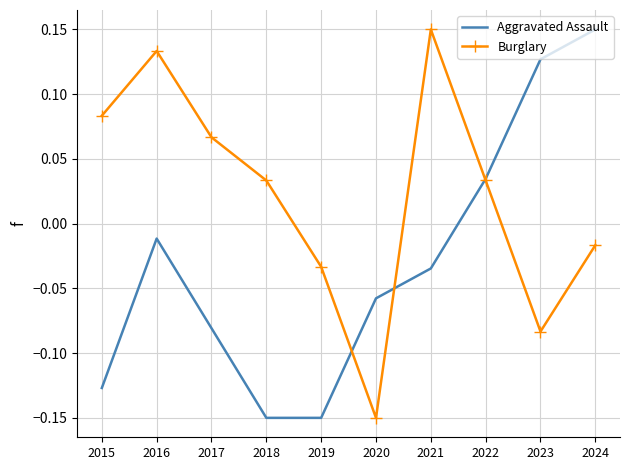

At which label is Aggravated Assault closest to 0?

2016